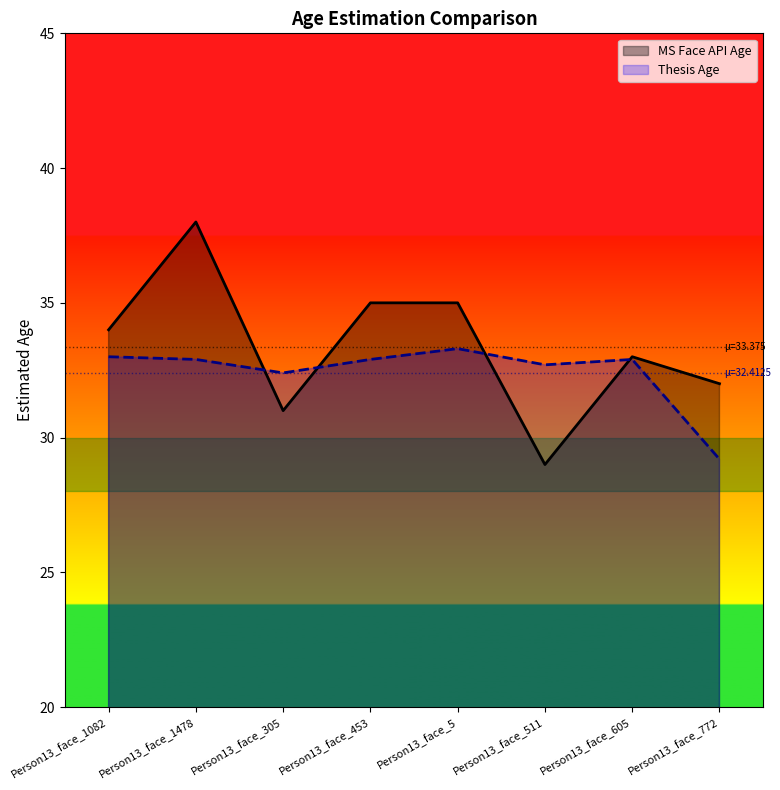

What is the difference between the maximum and second lowest values in the MS Face API Age series?

7.0